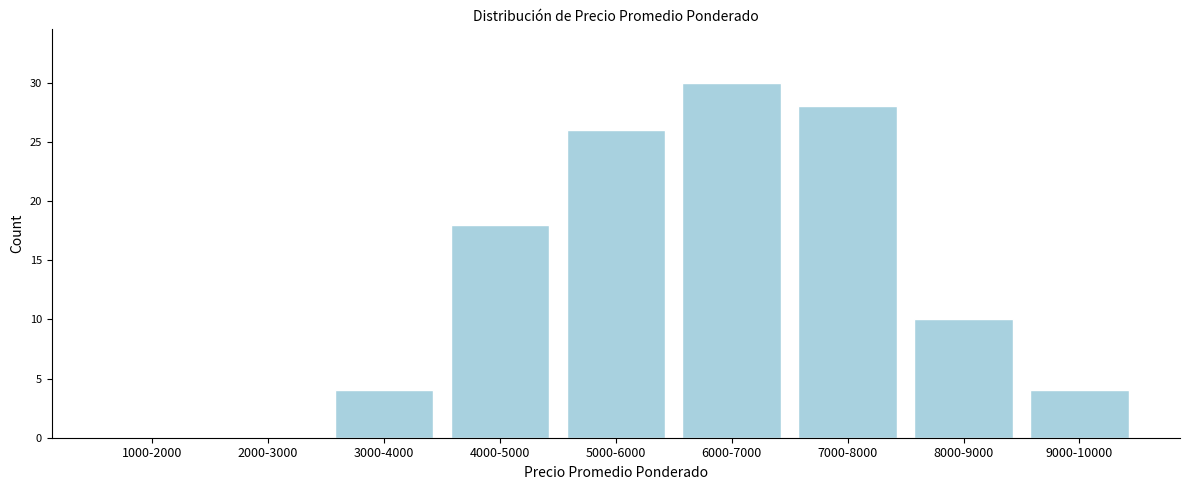

Reading right to left, list all the values displayed in this chart.

9000-10000=4	8000-9000=10	7000-8000=28	6000-7000=30	5000-6000=26	4000-5000=18	3000-4000=4	2000-3000=0	1000-2000=0